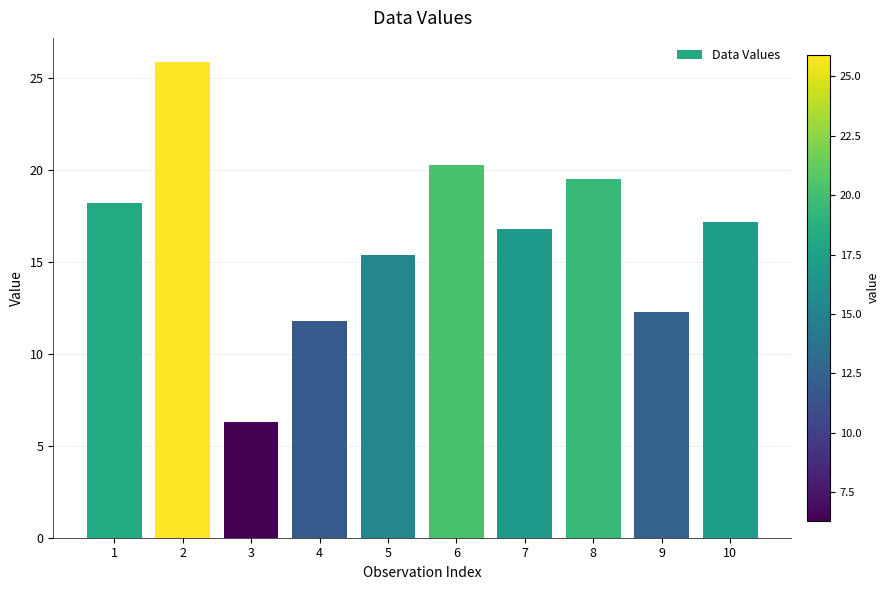

List the labels in order of value, largest first.

2, 6, 8, 1, 10, 7, 5, 9, 4, 3